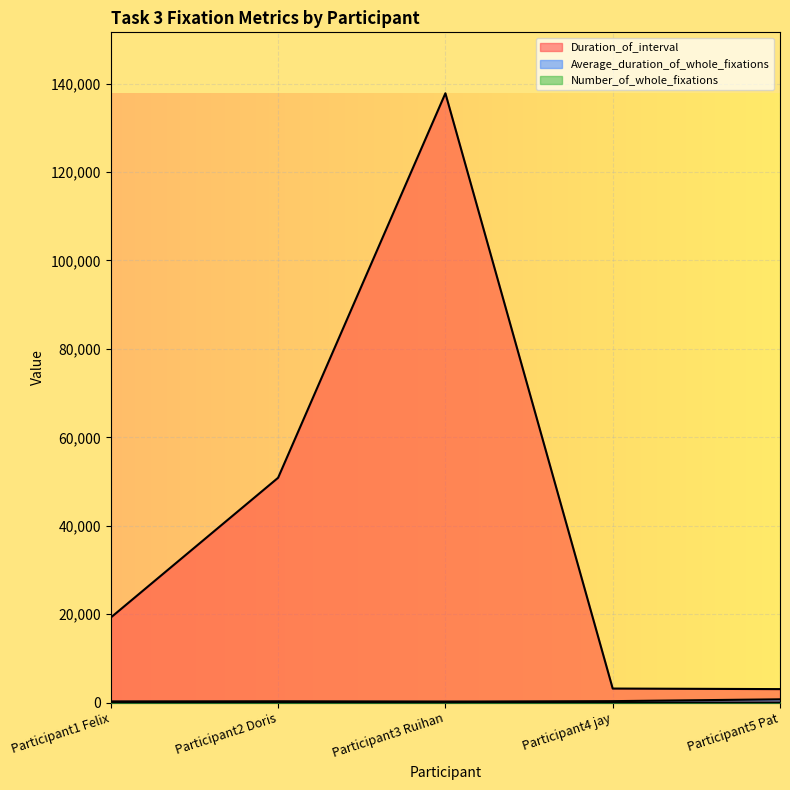

What is the spread (max minus min) of values at Participant3 Ruihan?

137665